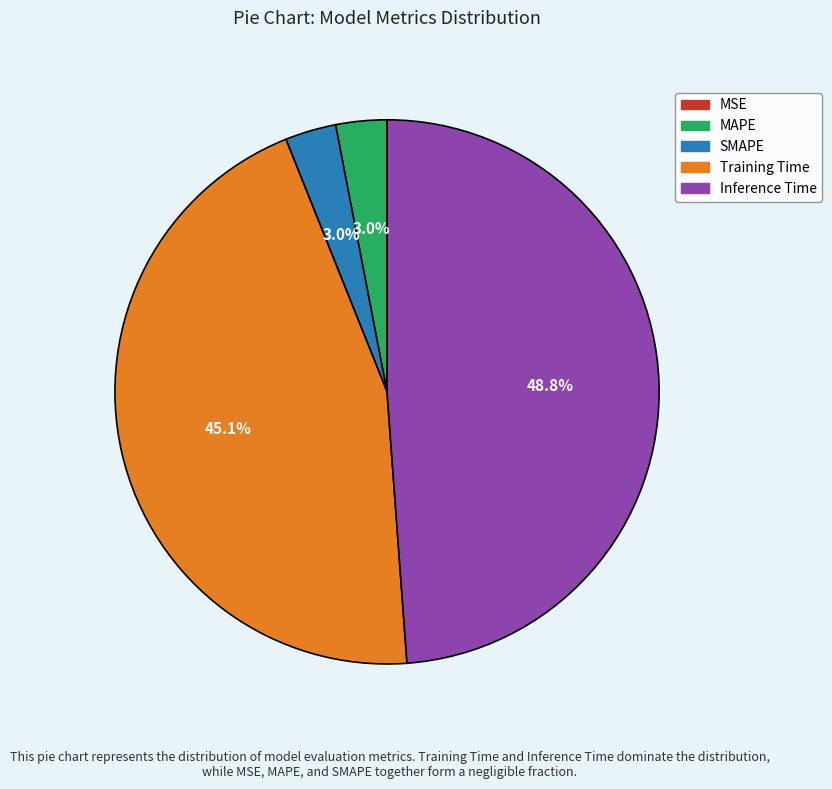

Which has a higher value, Training Time or MAPE?

Training Time